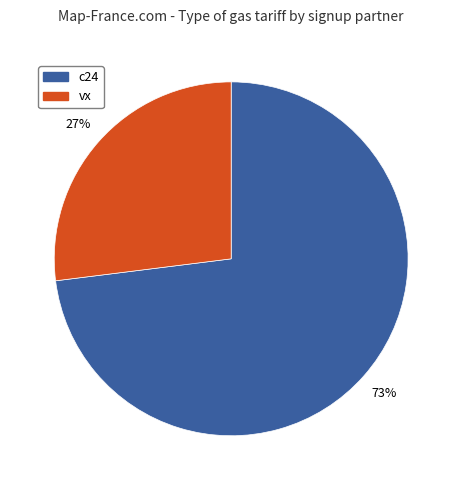

To the nearest percent, what is the combined percentage of vx and c24?

100%